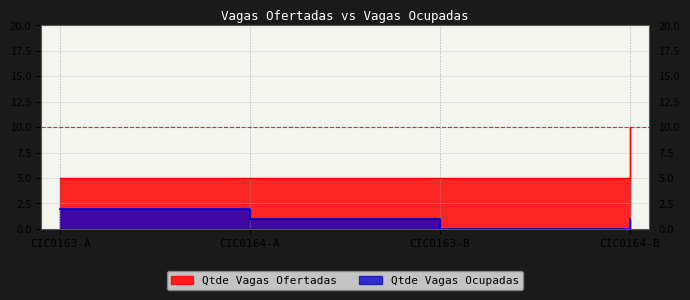

What is the difference between the maximum and minimum values in the Qtde Vagas Ocupadas series?

2